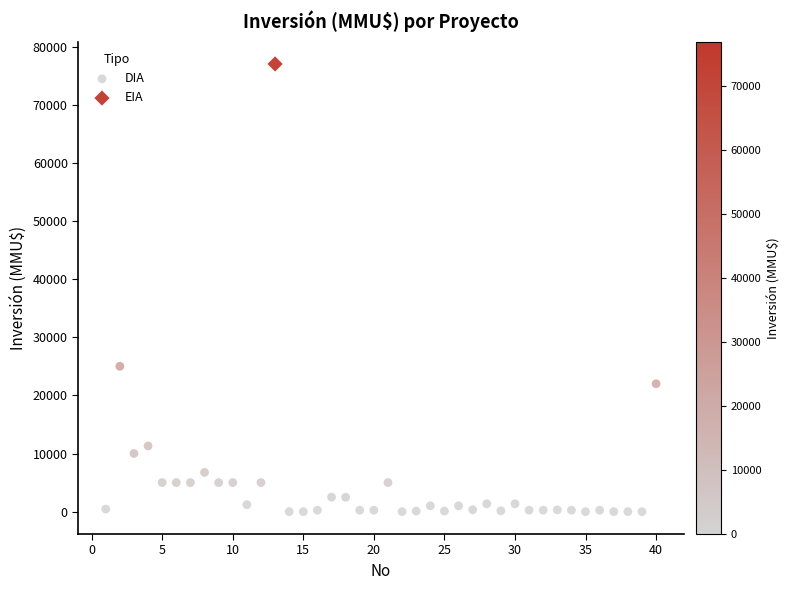

What are all the series names shown in the legend?

DIA, EIA